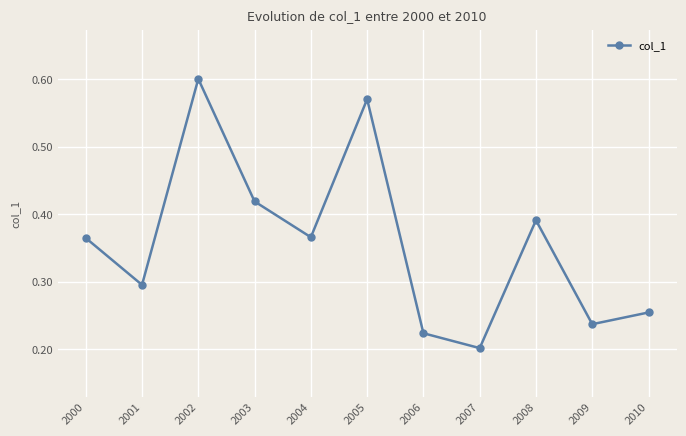

How many interior local peaks (higher than both neighbors) does the data have?

3